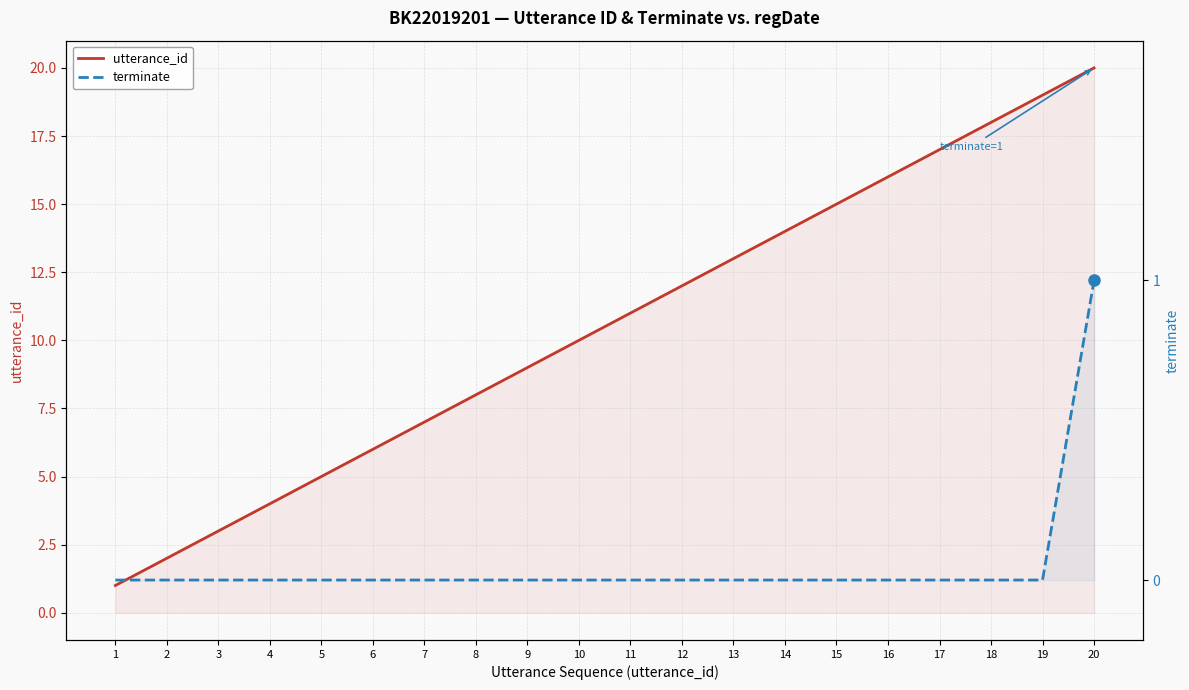

What is the difference between the maximum and minimum values in the terminate series?

1